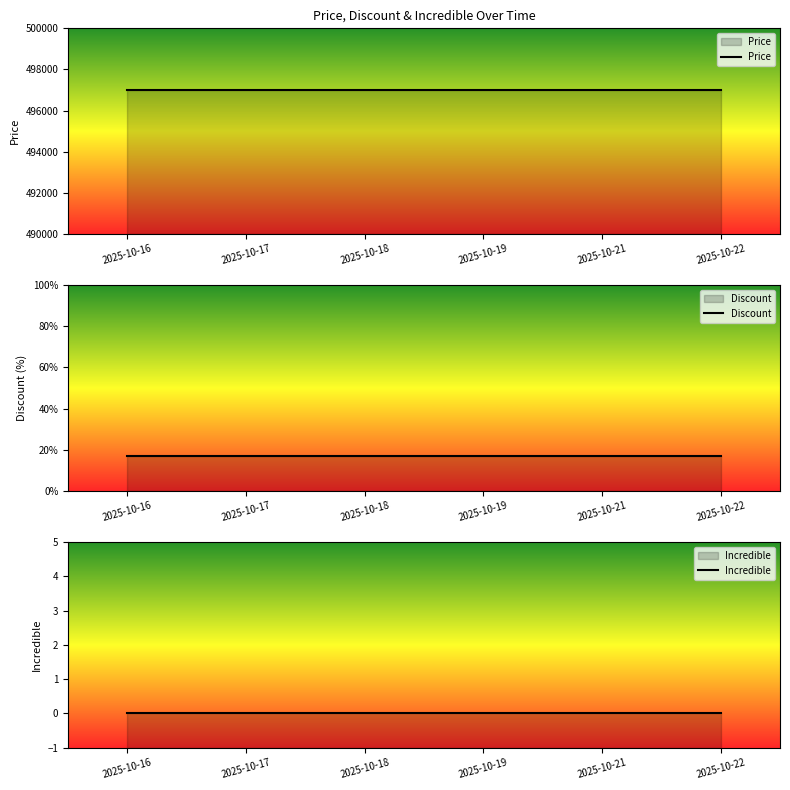

At how many categories does at least one series exceed 381563?

6